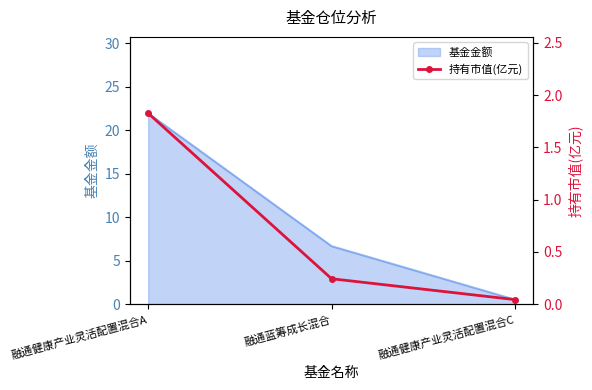

Where is 基金金额 nearest to the value 11?

融通蓝筹成长混合